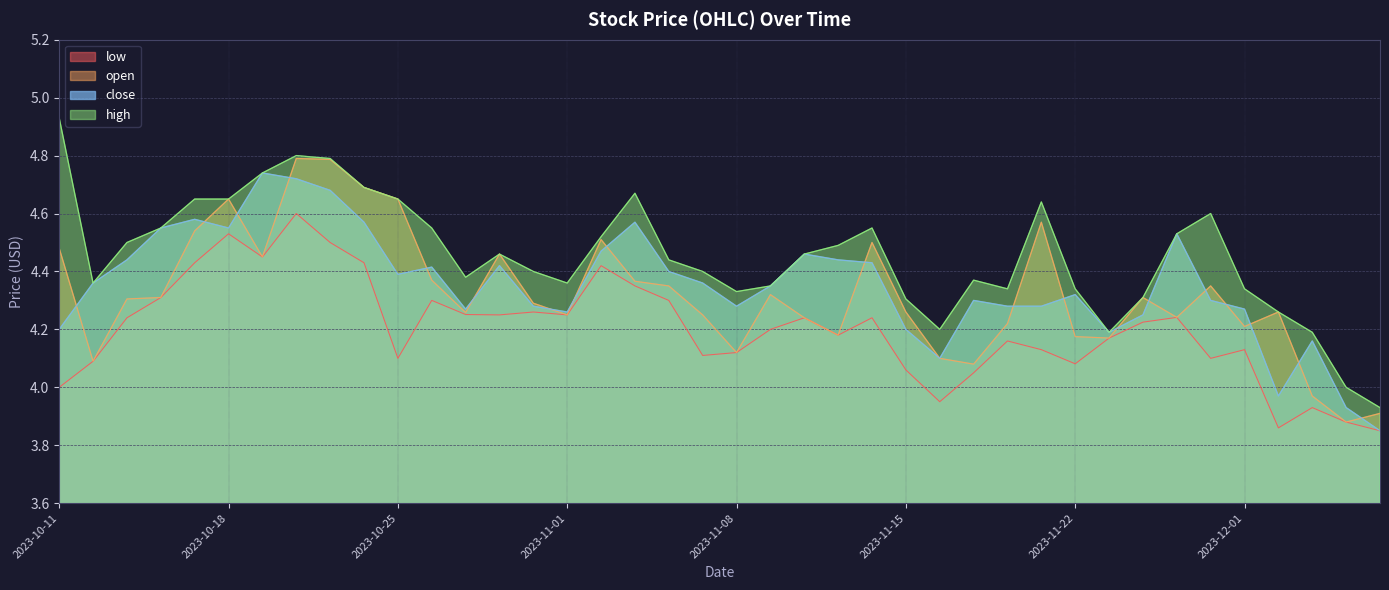

Reading left to right, list all the values displayed in this chart.

open: 4.5	4.1	4.3	4.3	4.5	4.7	4.5	4.8	4.8	4.7	4.7	4.4	4.3	4.5	4.3	4.2	4.5	4.4	4.3	4.2	4.1	4.3	4.2	4.2	4.5	4.3	4.1	4.1	4.2	4.6	4.2	4.2	4.3	4.2	4.3	4.2	4.3	4.0	3.9	3.9
high: 4.9	4.4	4.5	4.5	4.7	4.7	4.7	4.8	4.8	4.7	4.7	4.5	4.4	4.5	4.4	4.4	4.5	4.7	4.4	4.4	4.3	4.3	4.5	4.5	4.5	4.3	4.2	4.4	4.3	4.6	4.3	4.2	4.3	4.5	4.6	4.3	4.3	4.2	4.0	3.9
low: 4.0	4.1	4.2	4.3	4.4	4.5	4.5	4.6	4.5	4.4	4.1	4.3	4.3	4.2	4.3	4.2	4.4	4.4	4.3	4.1	4.1	4.2	4.2	4.2	4.2	4.1	4.0	4.0	4.2	4.1	4.1	4.2	4.2	4.2	4.1	4.1	3.9	3.9	3.9	3.9
close: 4.2	4.4	4.4	4.5	4.6	4.5	4.7	4.7	4.7	4.6	4.4	4.4	4.3	4.4	4.3	4.3	4.5	4.6	4.4	4.4	4.3	4.3	4.5	4.4	4.4	4.2	4.1	4.3	4.3	4.3	4.3	4.2	4.2	4.5	4.3	4.3	4.0	4.2	3.9	3.9